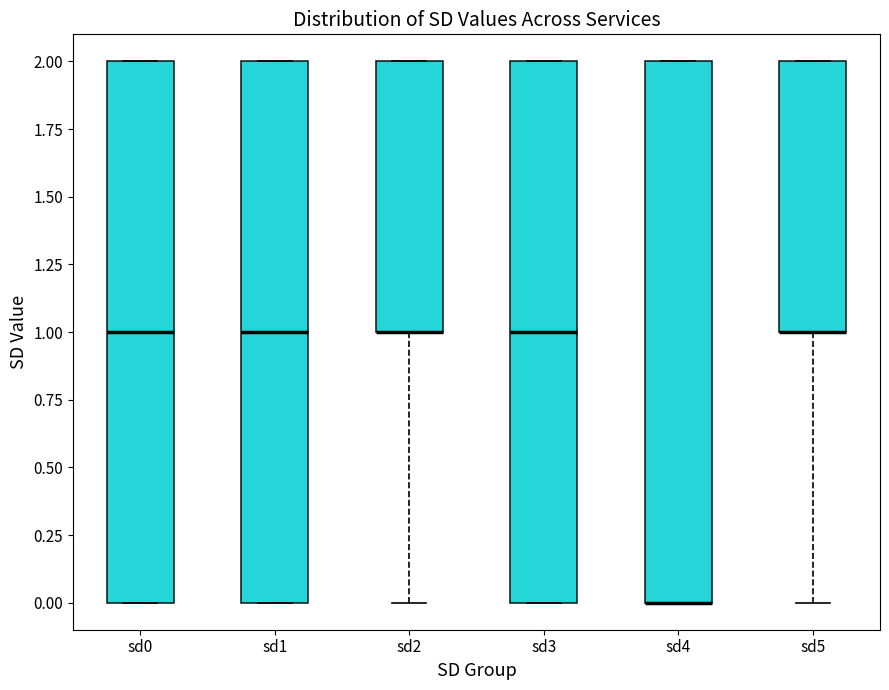

Reading left to right, read every box against the y-axis: the position of its median line, the range the box covers, and the ends of its whiskers. The values are not printed on the chart, so give them approximately, as read against the axis.

sd0: median 1, box 0 to 2, whiskers 0 to 2
sd1: median 1, box 0 to 2, whiskers 0 to 2
sd2: median 1 (drawn on the box's lower edge), box 1 to 2, whiskers 0 to 2
sd3: median 1, box 0 to 2, whiskers 0 to 2
sd4: median 0 (drawn on the box's lower edge), box 0 to 2, whiskers 0 to 2
sd5: median 1 (drawn on the box's lower edge), box 1 to 2, whiskers 0 to 2